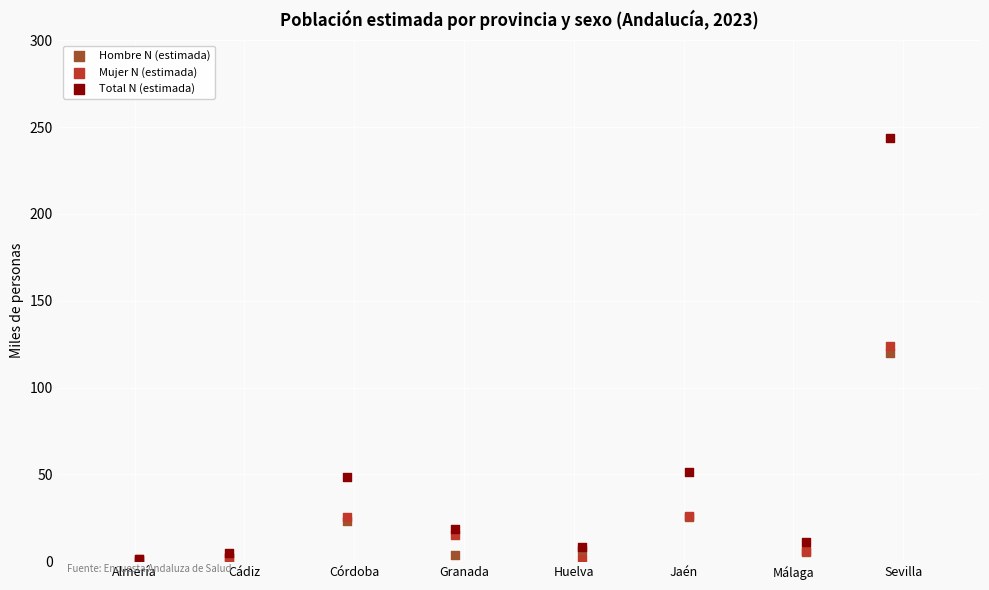

What are all the series names shown in the legend?

Hombre N (estimada), Mujer N (estimada), Total N (estimada)